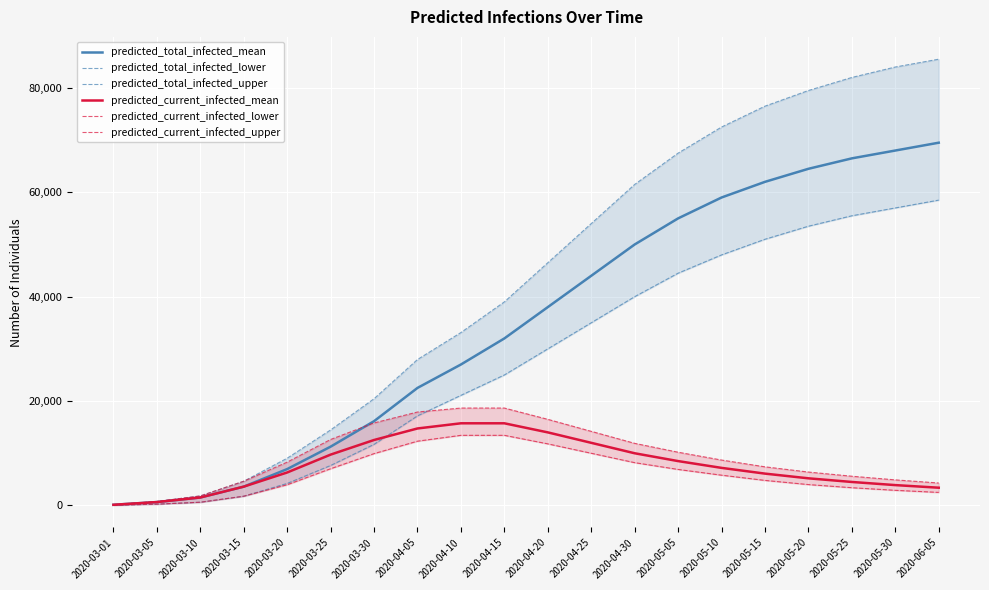

At which category is the sum across all series the highest?

2020-06-05